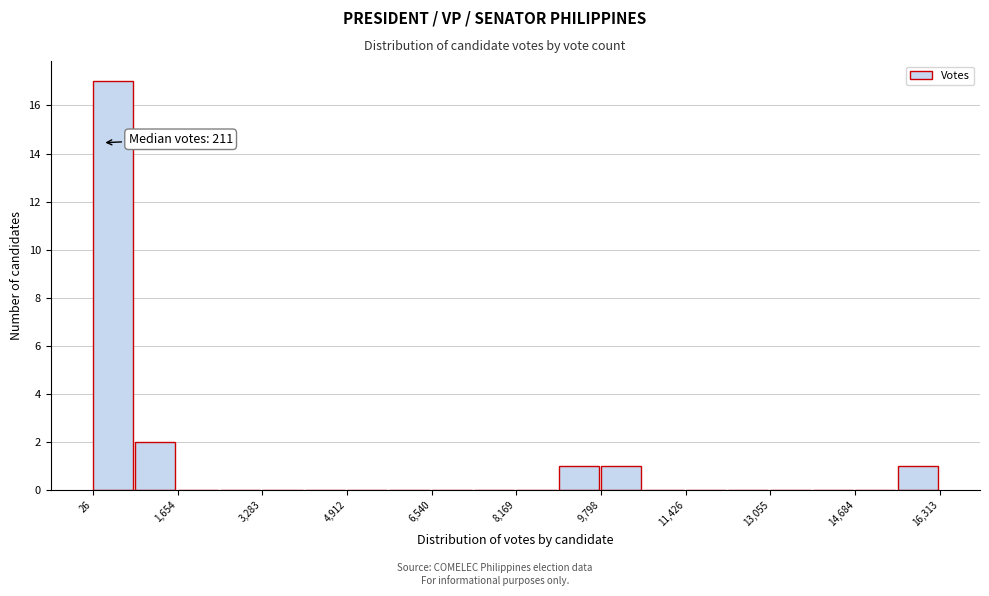

Which range on the x-axis has the tallest bar?

0 to 800